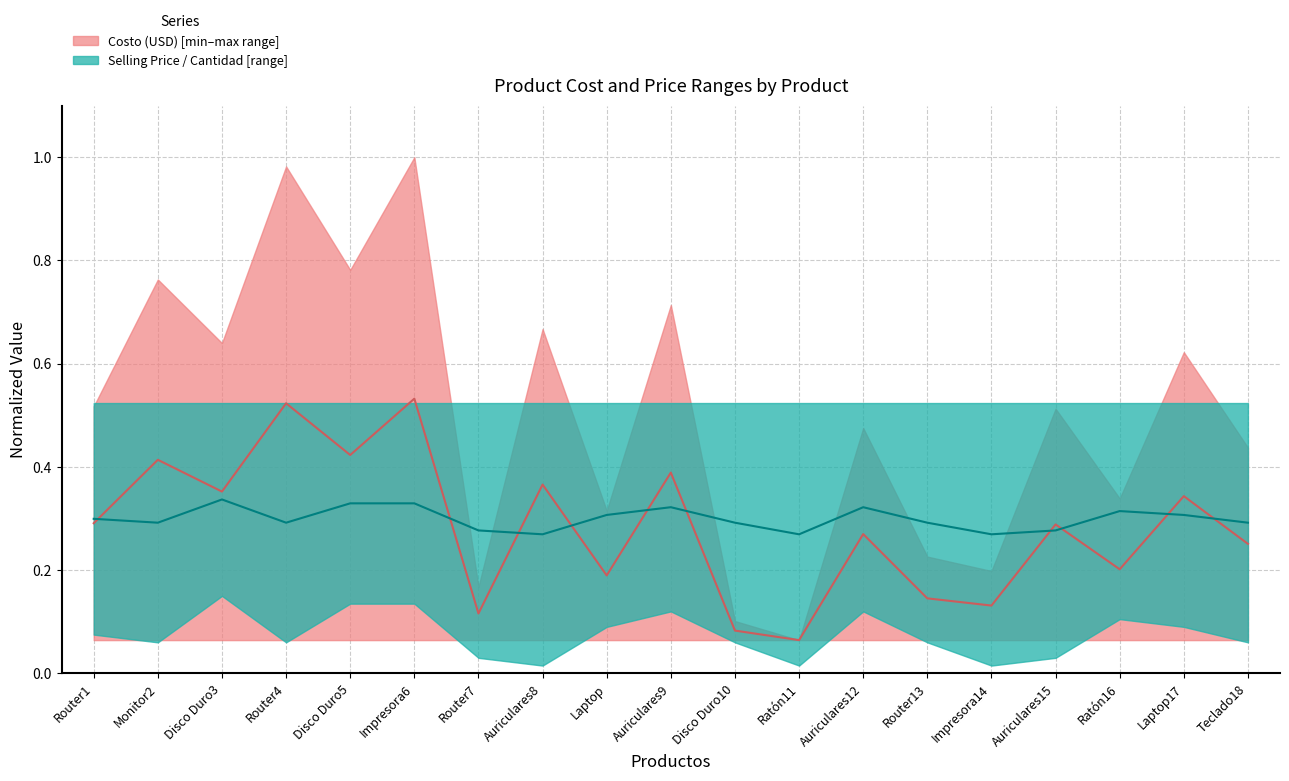

Is it true that Cantidad equals 0.1 at Impresora6?

False